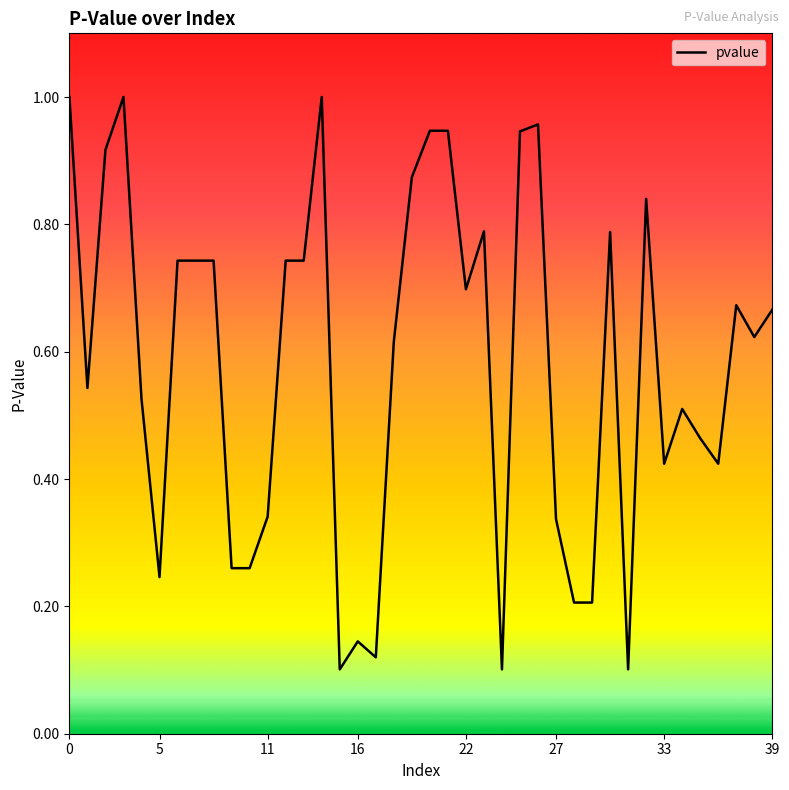

Where is the data nearest to the value 0?

15